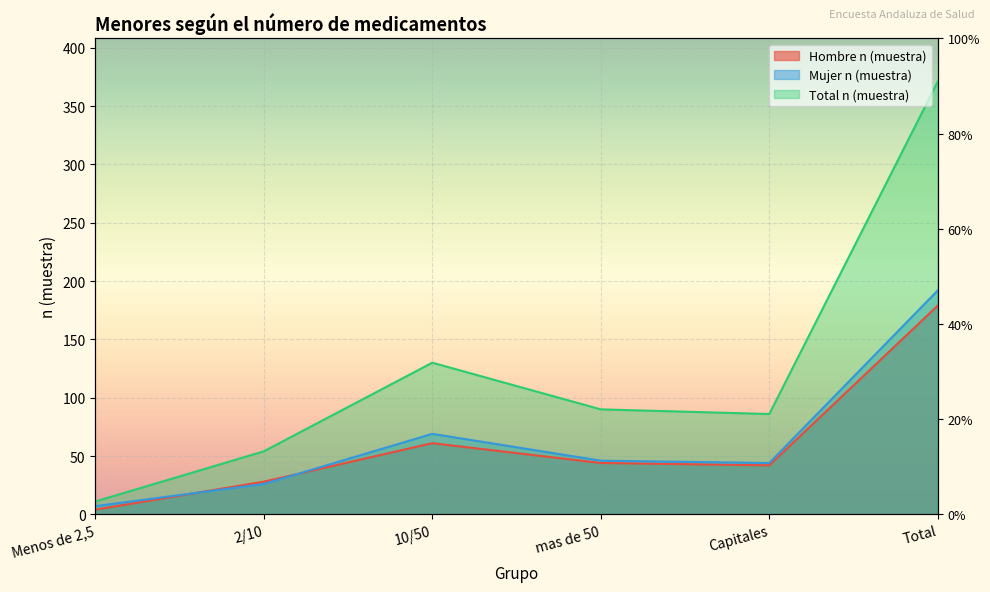

True or false: Mujer n (muestra) and Hombre n (muestra) cross at least once.

True